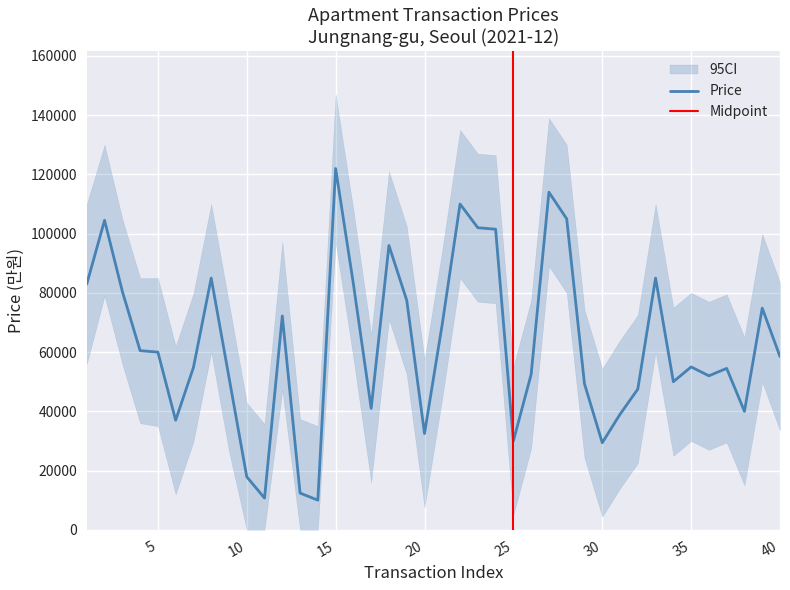

True or false: CI_upper and CI_lower cross at least once.

False